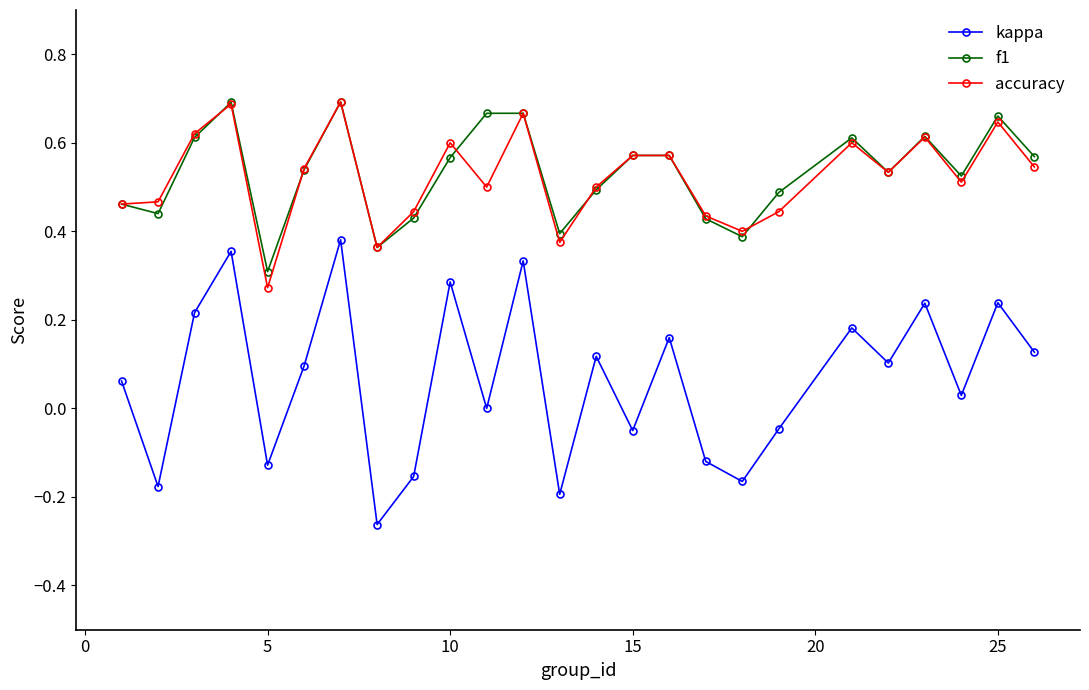

Which series has the largest range (max minus min)?

kappa